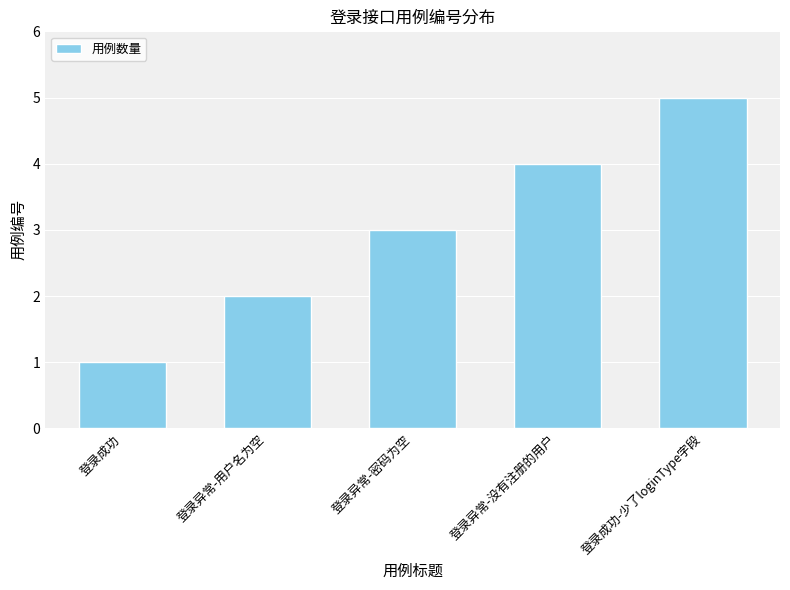

Reading left to right, what are all the values shown in this chart?

登录成功=1	登录异常-用户名为空=2	登录异常-密码为空=3	登录异常-没有注册的用户=4	登录成功-少了loginType字段=5